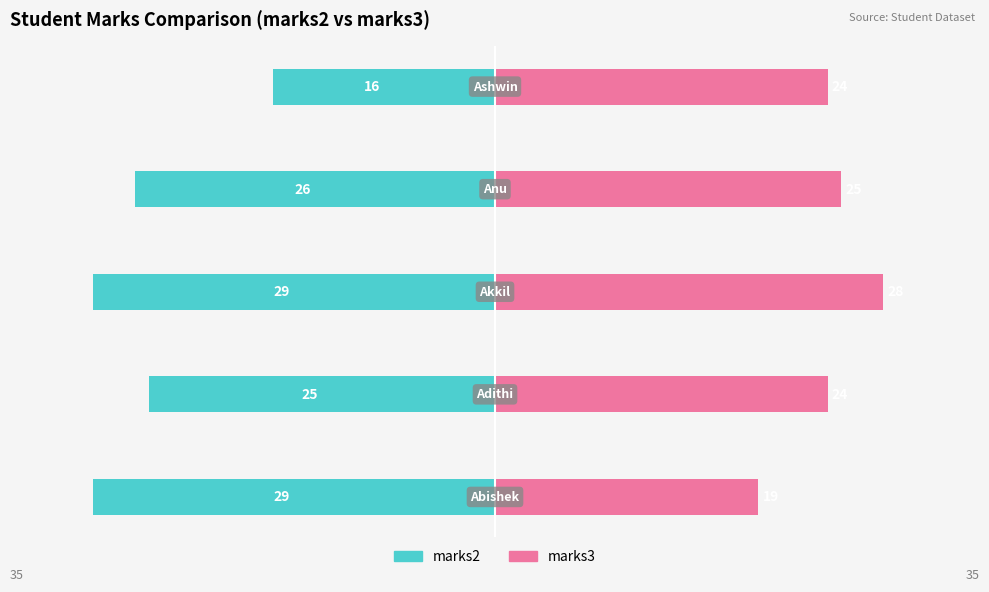

At how many categories does at least one series exceed -16?

5